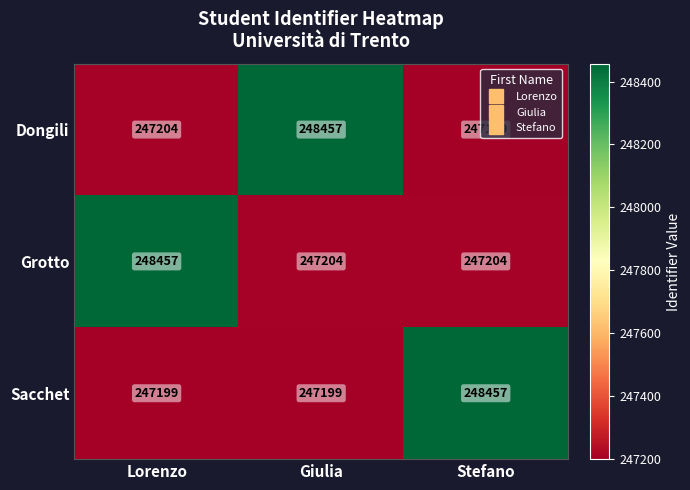

At how many categories does at least one series exceed 247883?

3